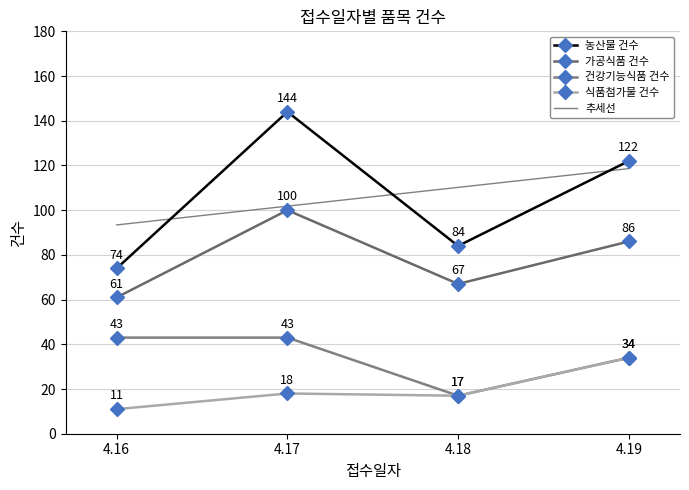

What is the difference between the maximum and minimum values in the 가공식품 건수 series?

39